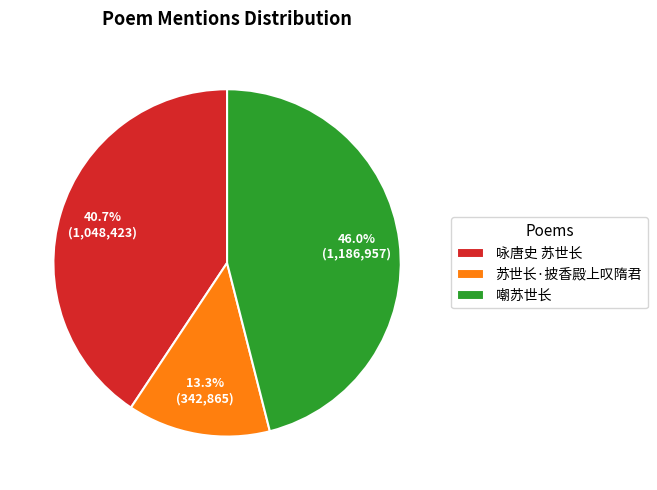

Does any single category account for the majority?

No